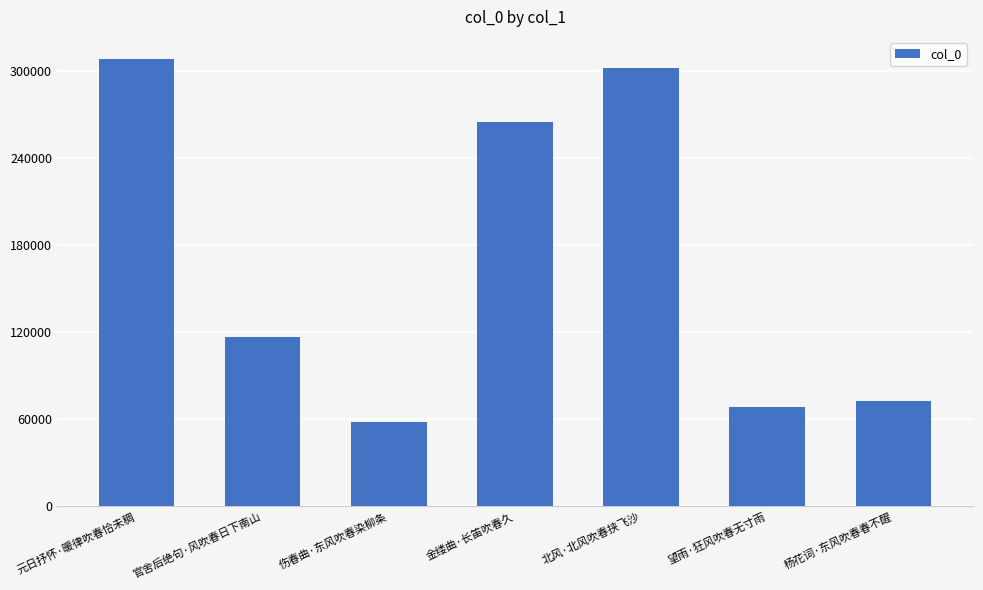

Are the bars horizontal?

No